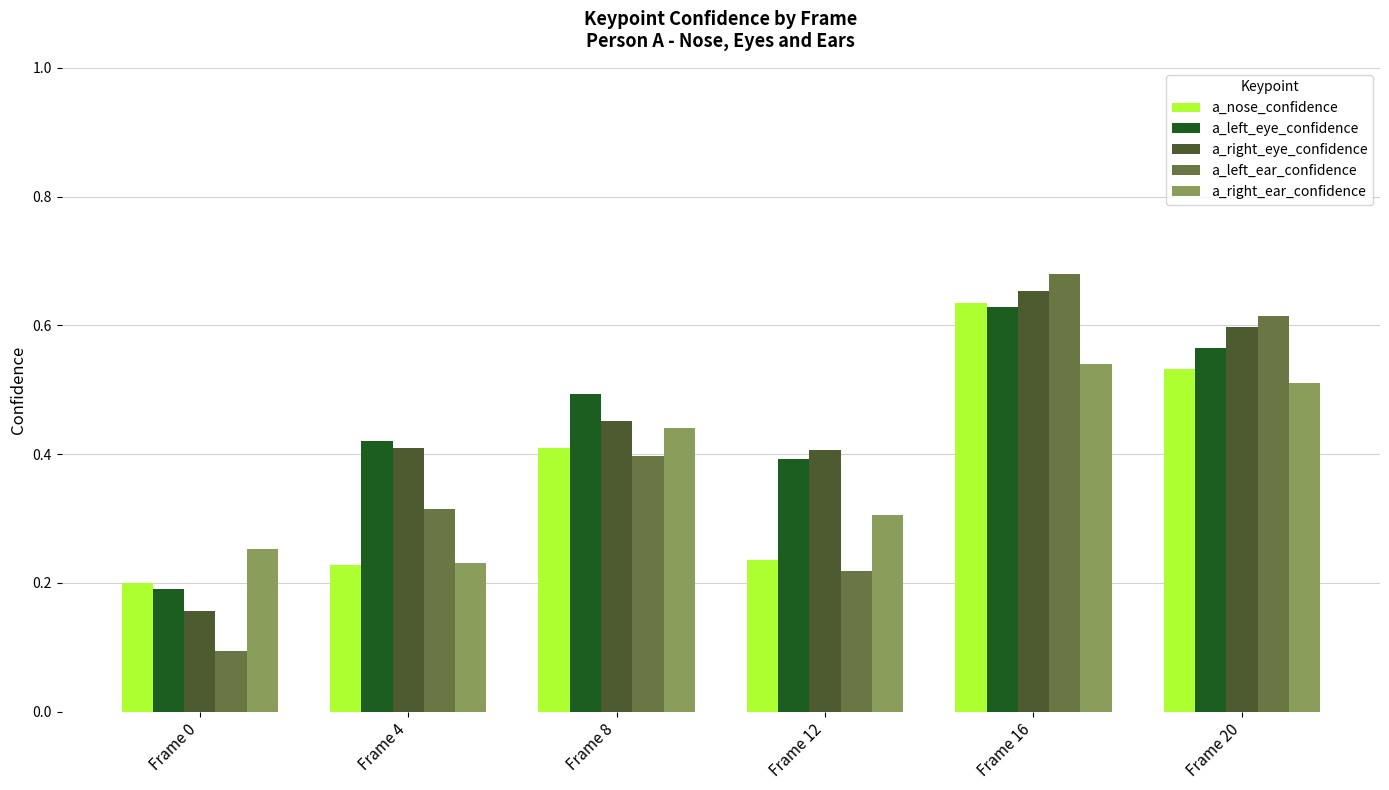

Which series changed the most between Frame 0 and Frame 8?

a_left_eye_confidence